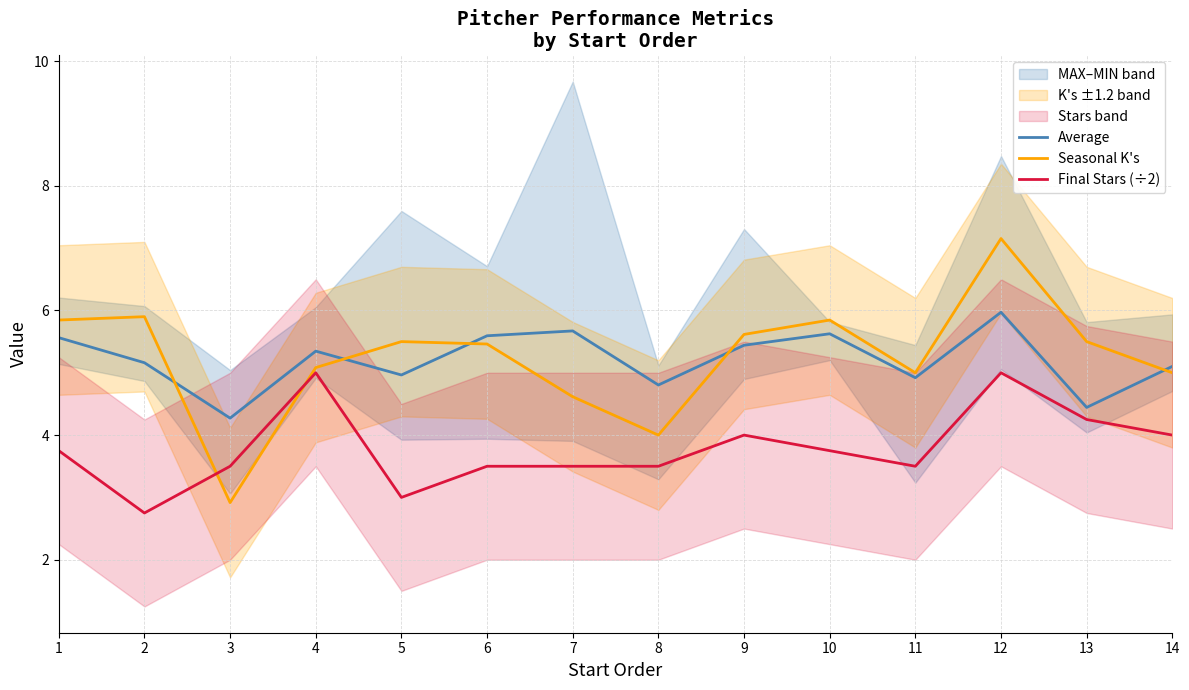

True or false: Seasonal K's and Average cross at least once.

True